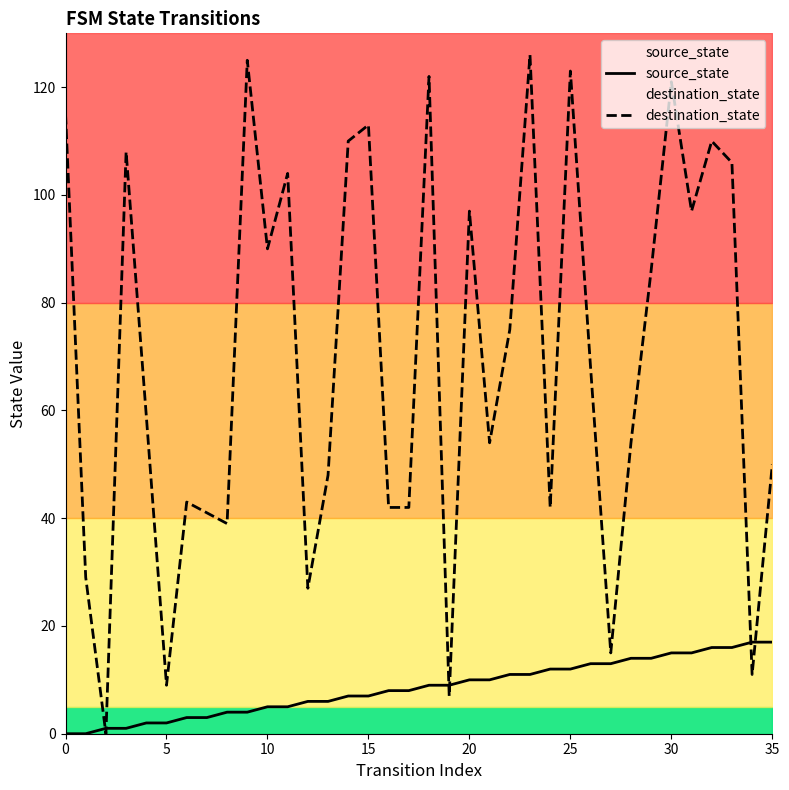

What is the maximum value for destination_state?

126